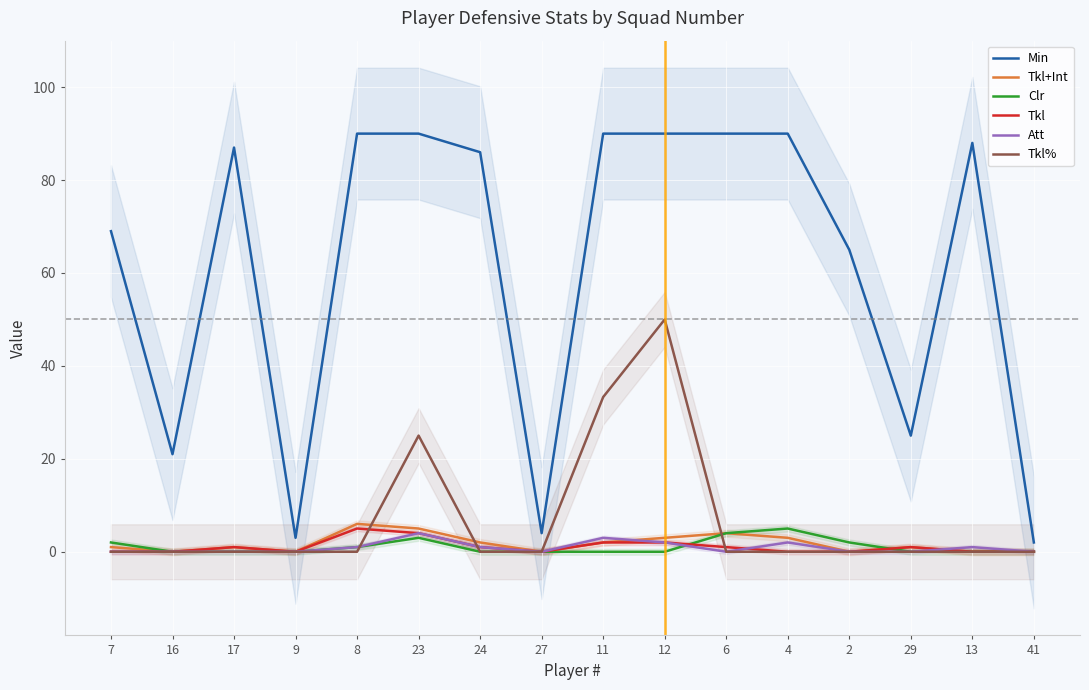

Does the chart display data point markers on the line(s)?

No